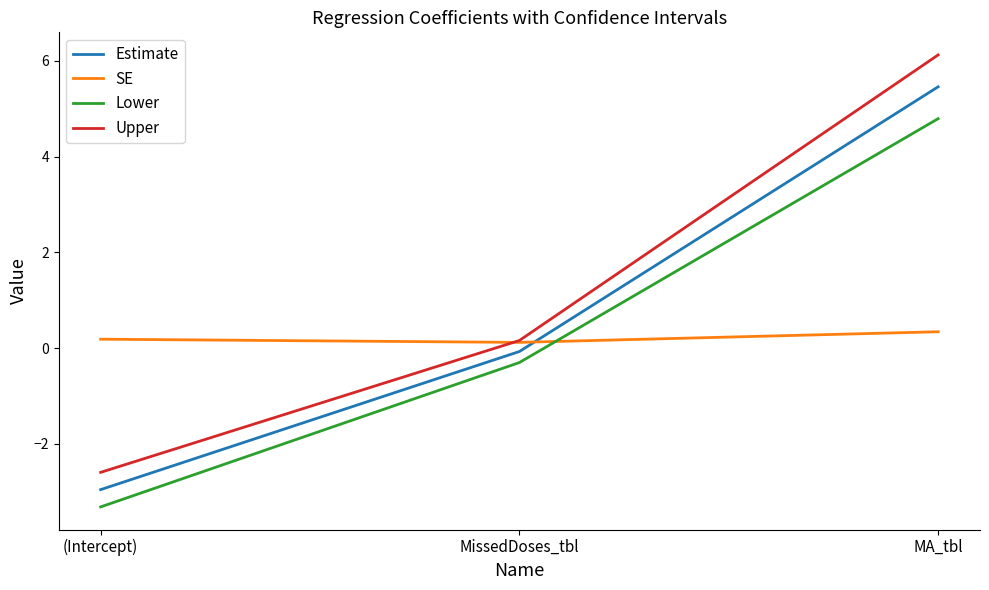

True or false: Upper has a value of 6.1 at MA_tbl.

True